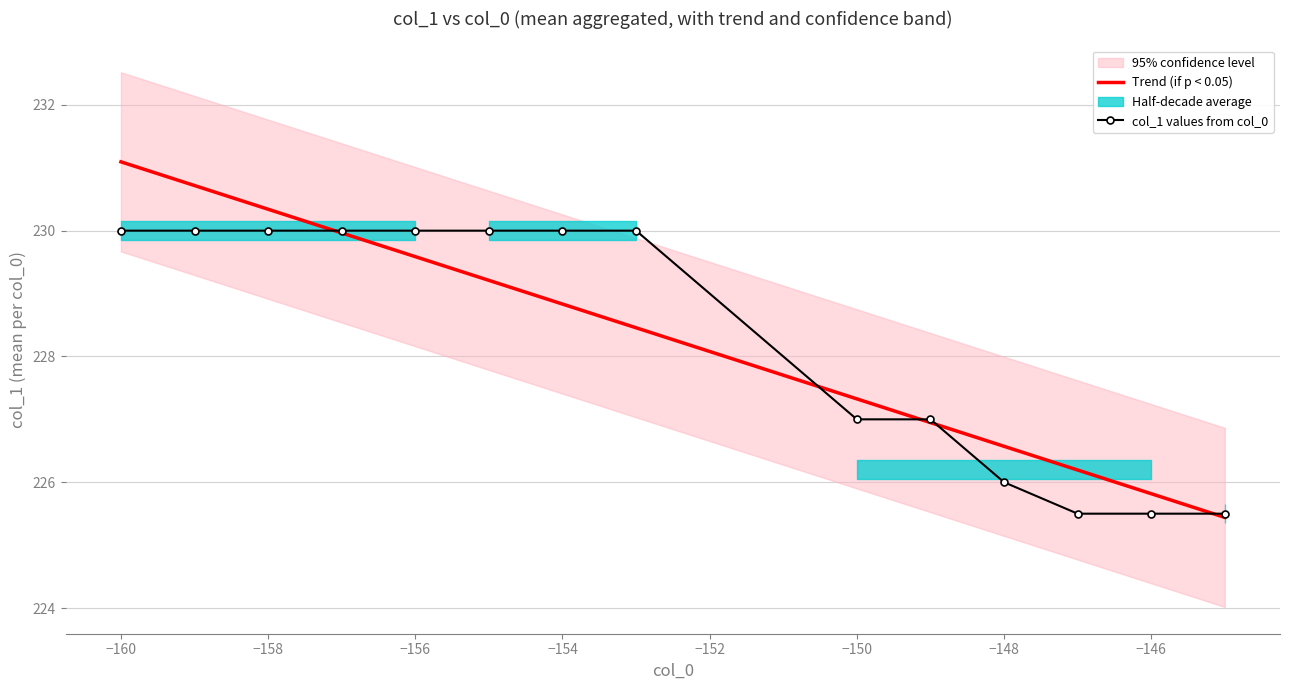

How many lines are shown in the chart?

2